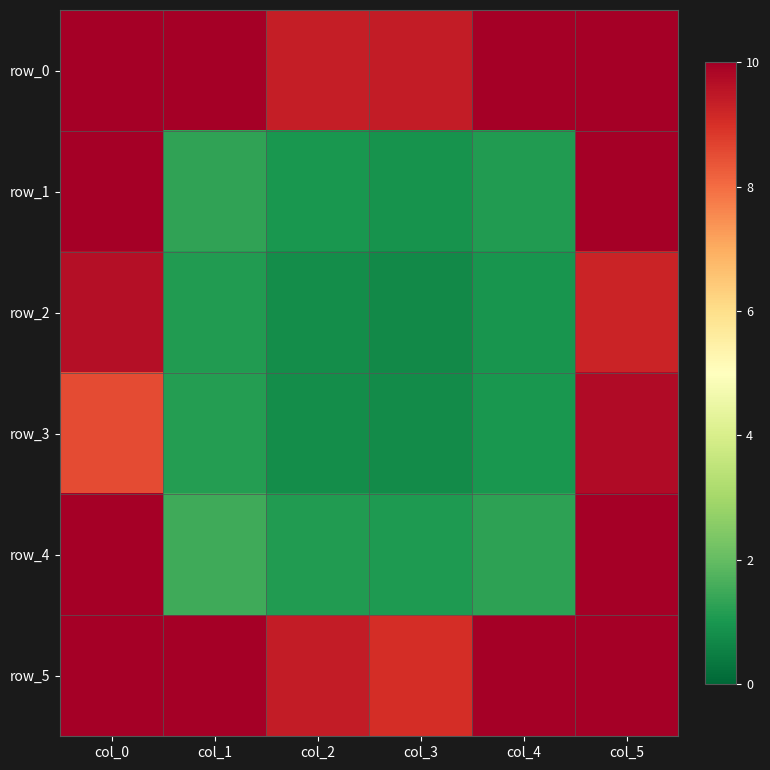

Between col_4 and col_3, which is larger?

col_4